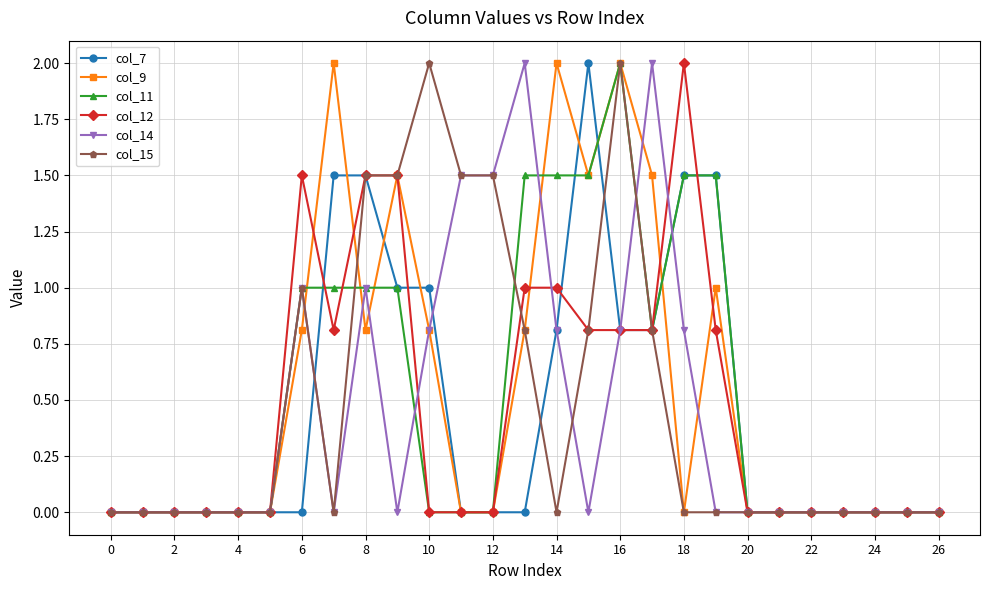

What is the maximum value shown in the chart?

2.0